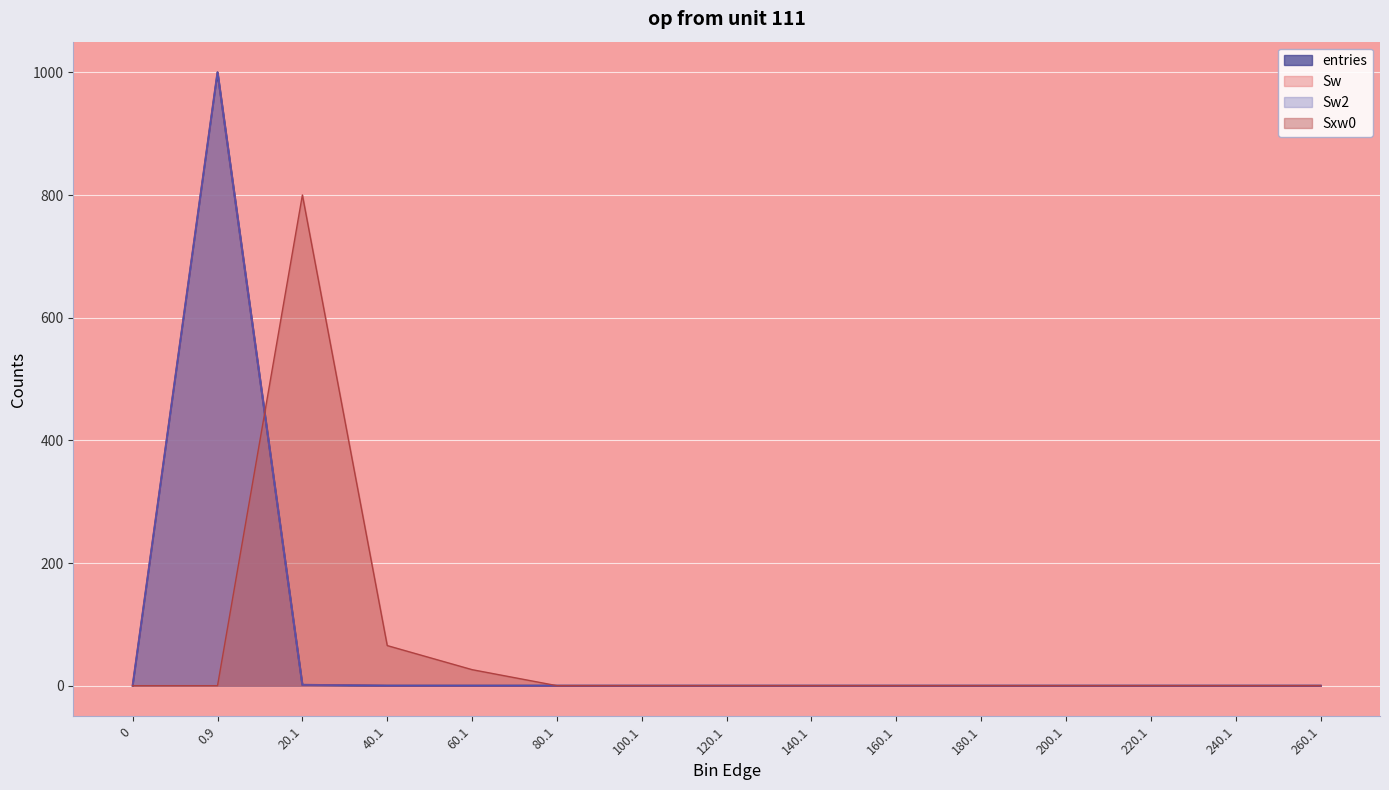

What is the average value of the Sxw0 series?

59.4